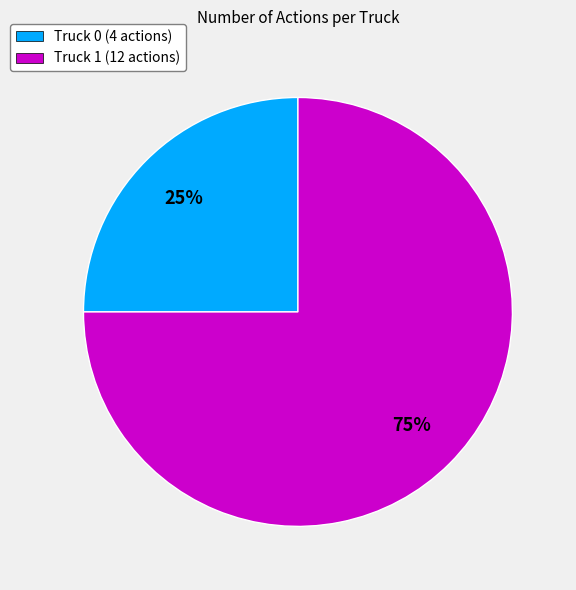

Which category has the biggest portion of the pie?

Truck 1